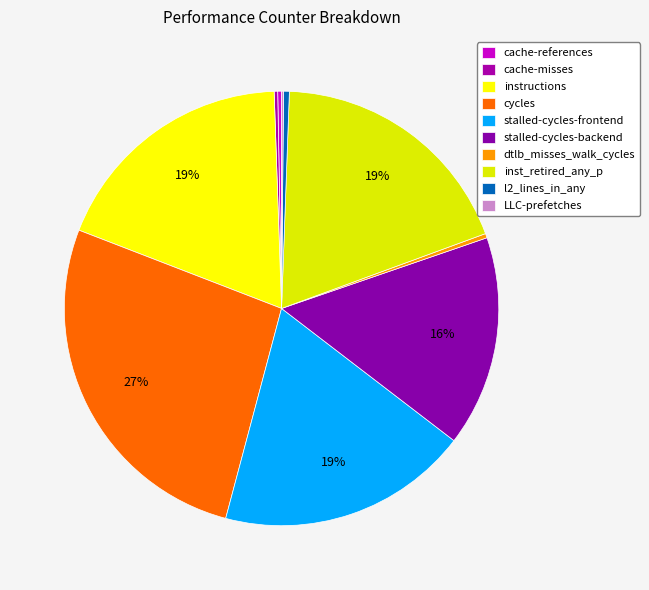

Count the number of slices in the pie.

10